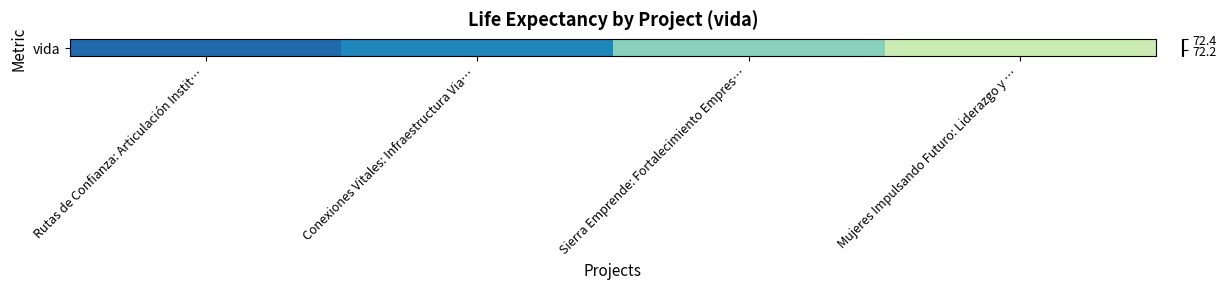

Reading left to right, transcribe all the data shown in this chart.

72.3	72.3	72.2	72.2